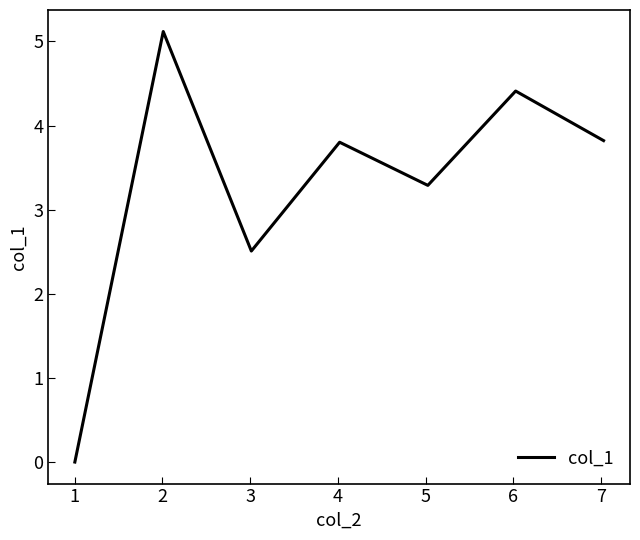

Count the number of categories in the chart.

7